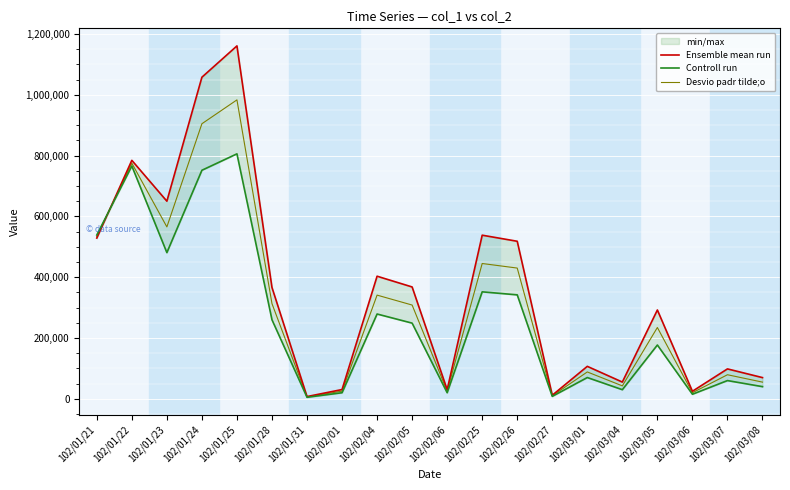

At 102/01/21, list the series in order from smallest to largest.

Ensemble mean run, Desvio padr tilde;o, Controll run